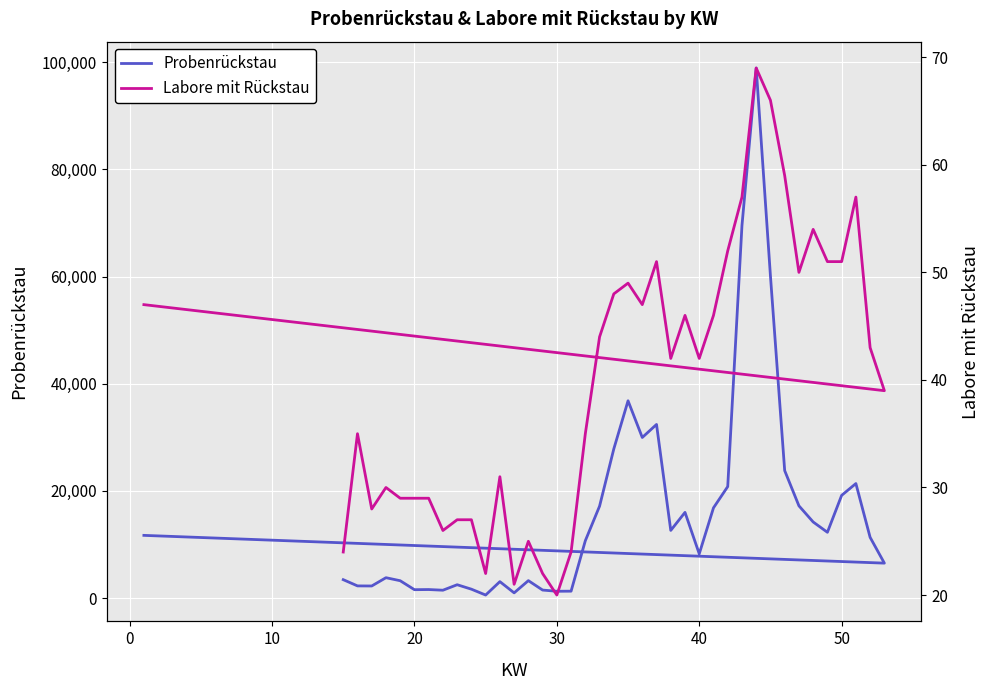

What is the sum of all Labore mit Rückstau values?

1594